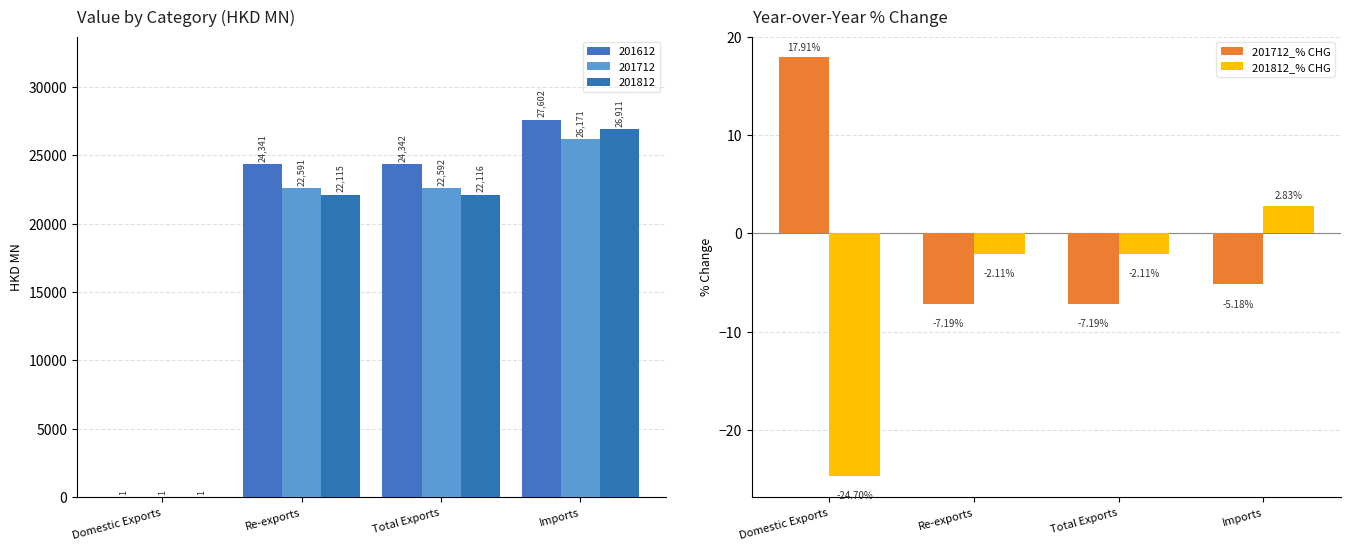

Does the chart contain stacked bars?

No